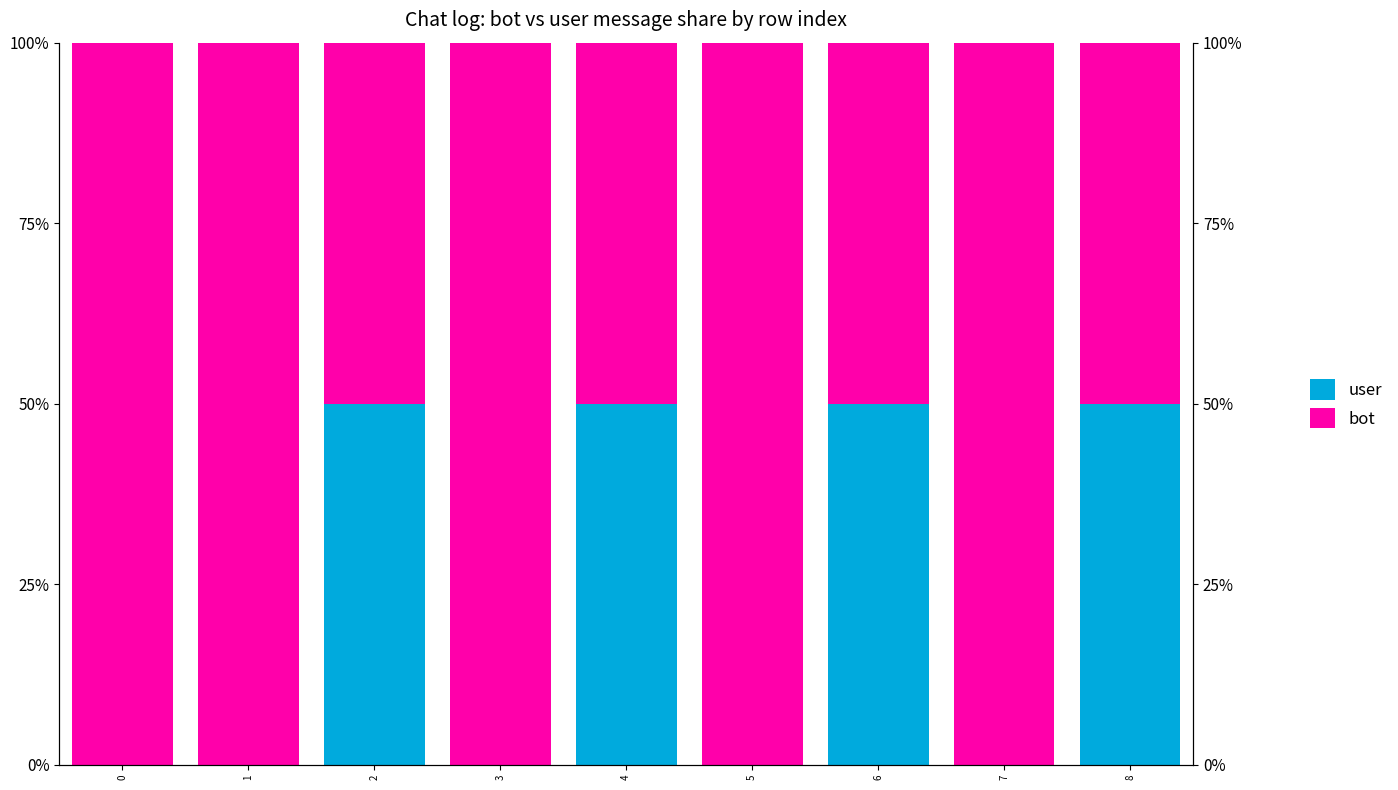

What is the greatest value displayed?

100